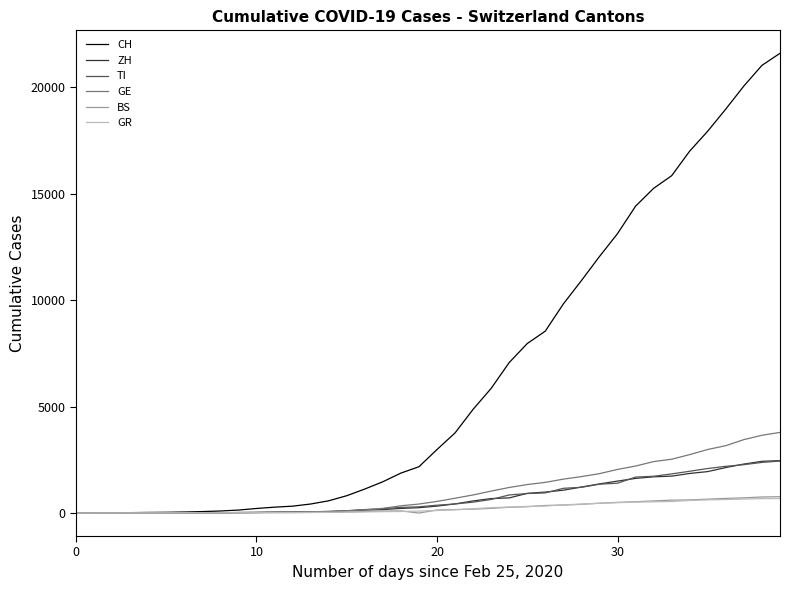

What are all the series names shown in the legend?

CH, ZH, TI, GE, BS, GR